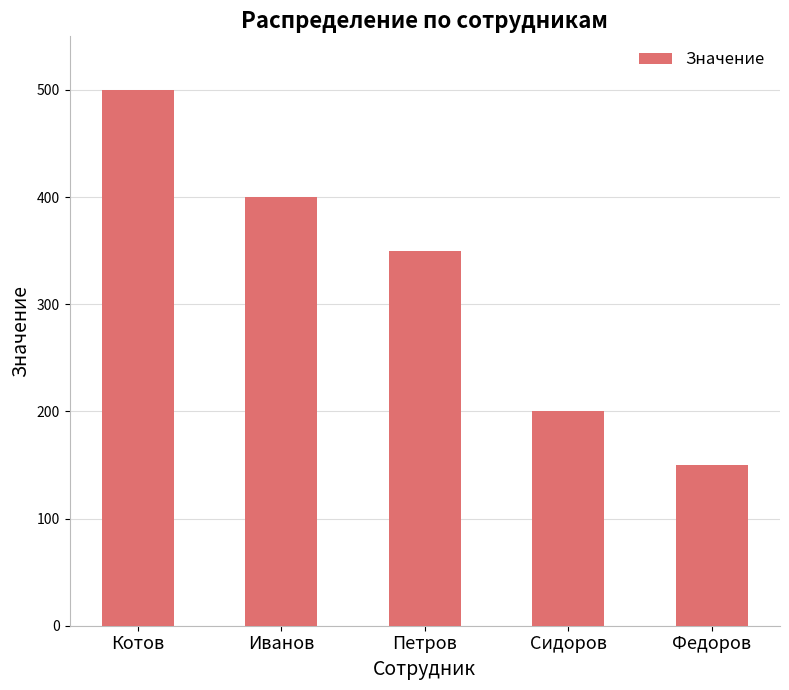

Count the values in the range 200 to 400.

3